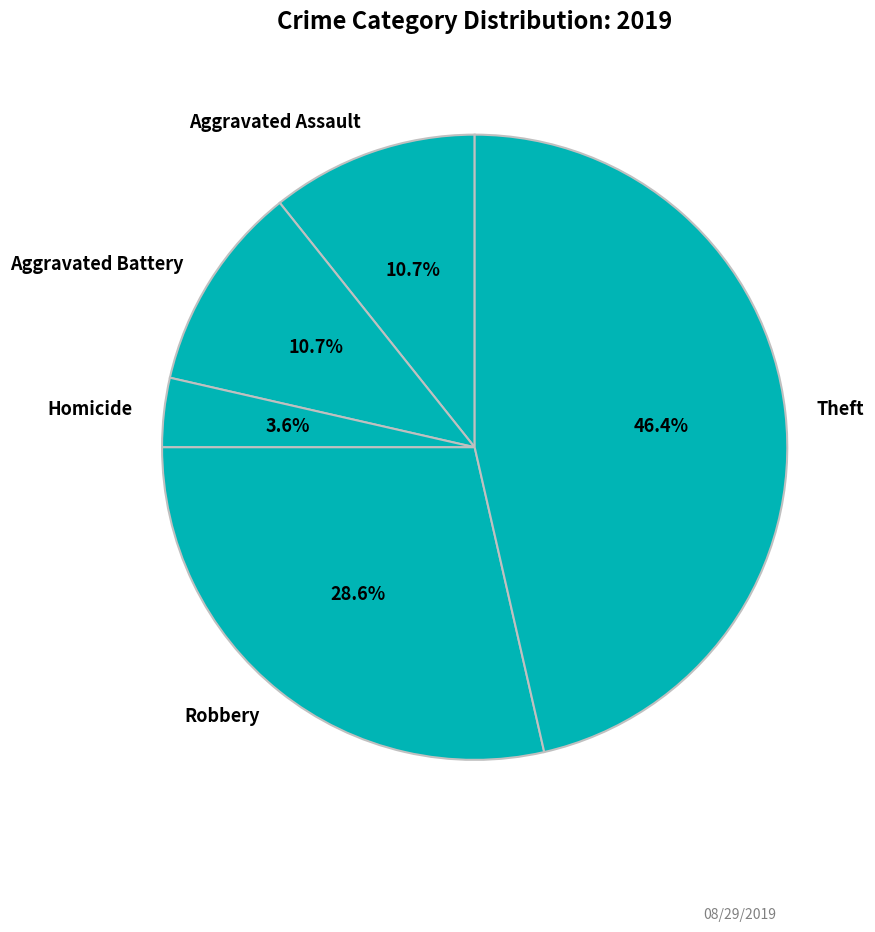

Approximately how many times larger is the value at Robbery compared to Aggravated Assault?

2.7